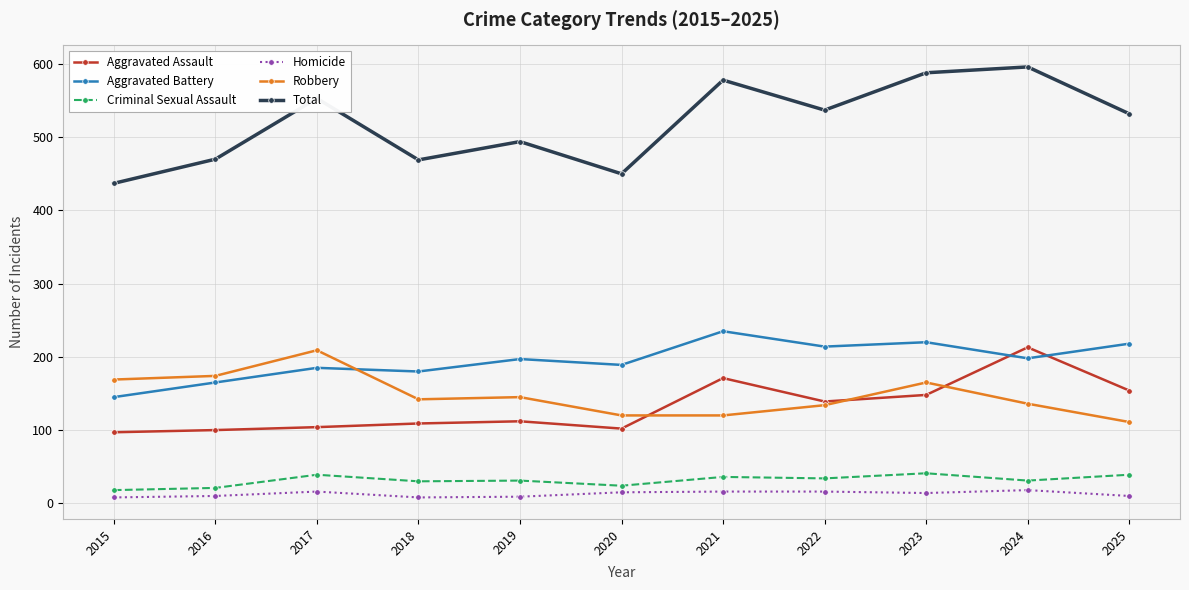

What is the value of the Aggravated Assault point at the 8th from the left?

139